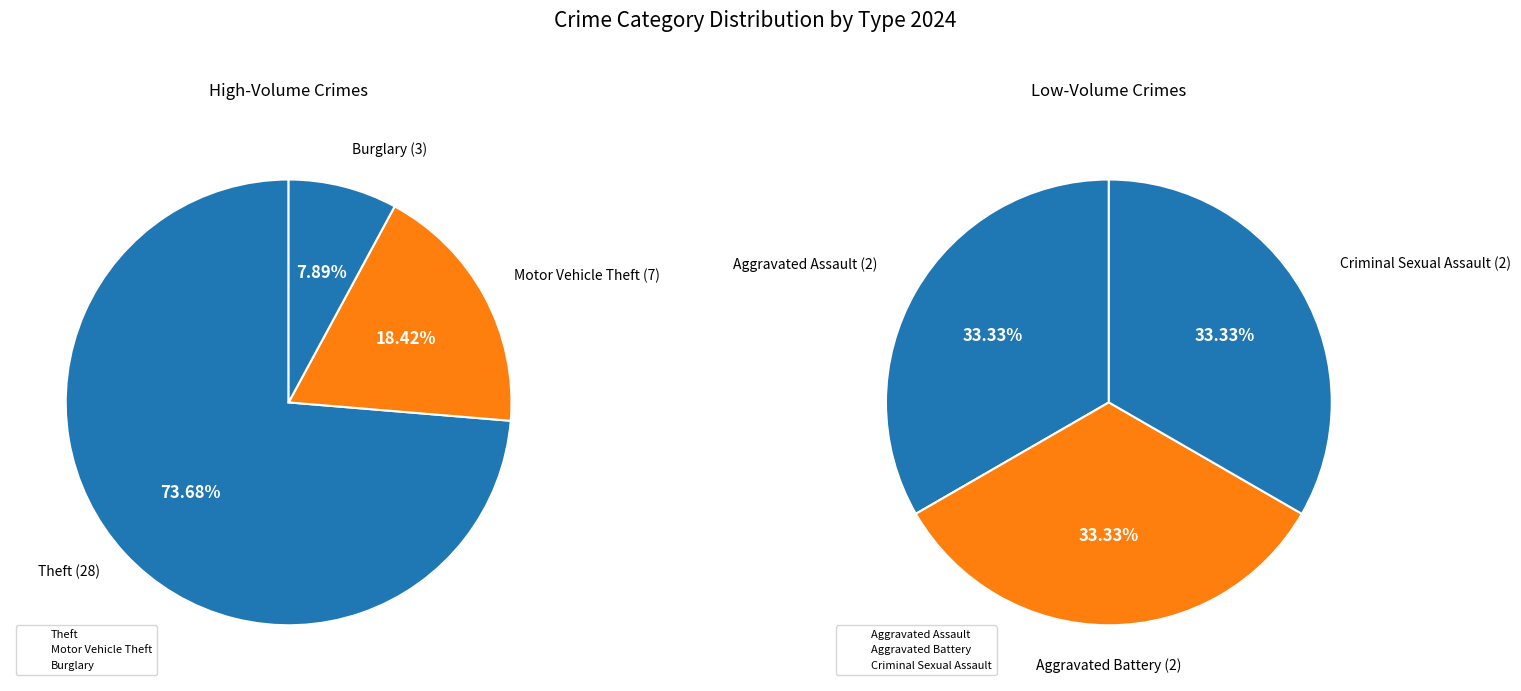

Does any single category account for the majority?

Yes